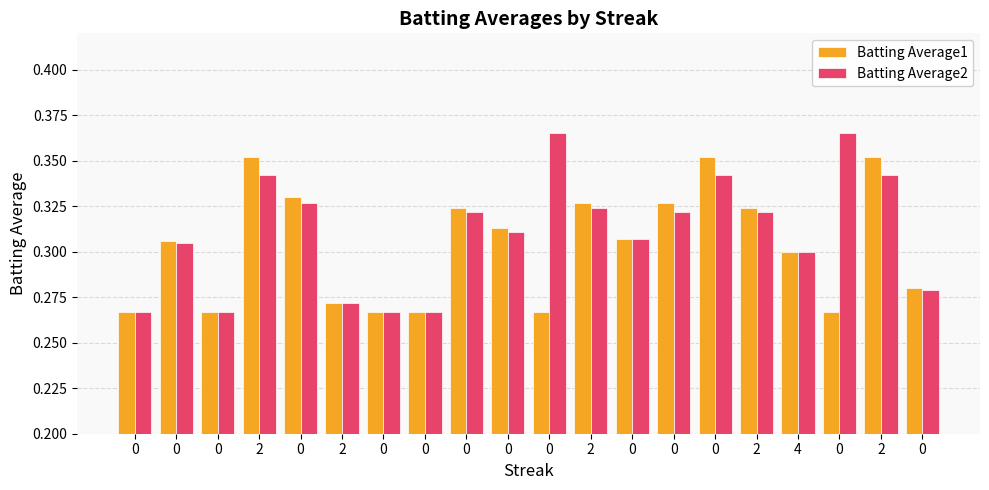

Rank the categories by Batting Average2 value from lowest to highest.

0, 0, 0, 0, 2, 0, 4, 0, 0, 0, 0, 0, 2, 2, 0, 2, 0, 2, 0, 0